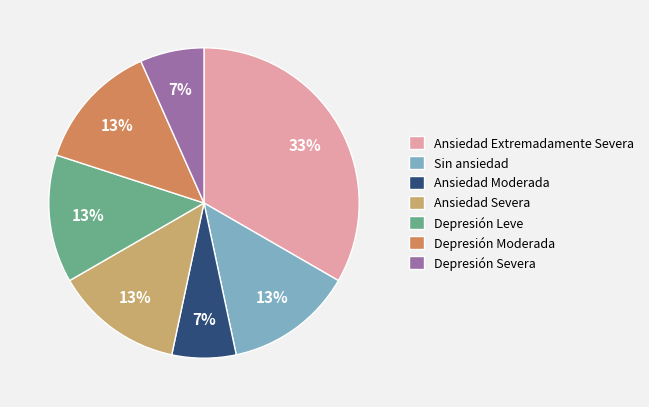

Which has a higher value, Depresión Leve or Ansiedad Moderada?

Depresión Leve